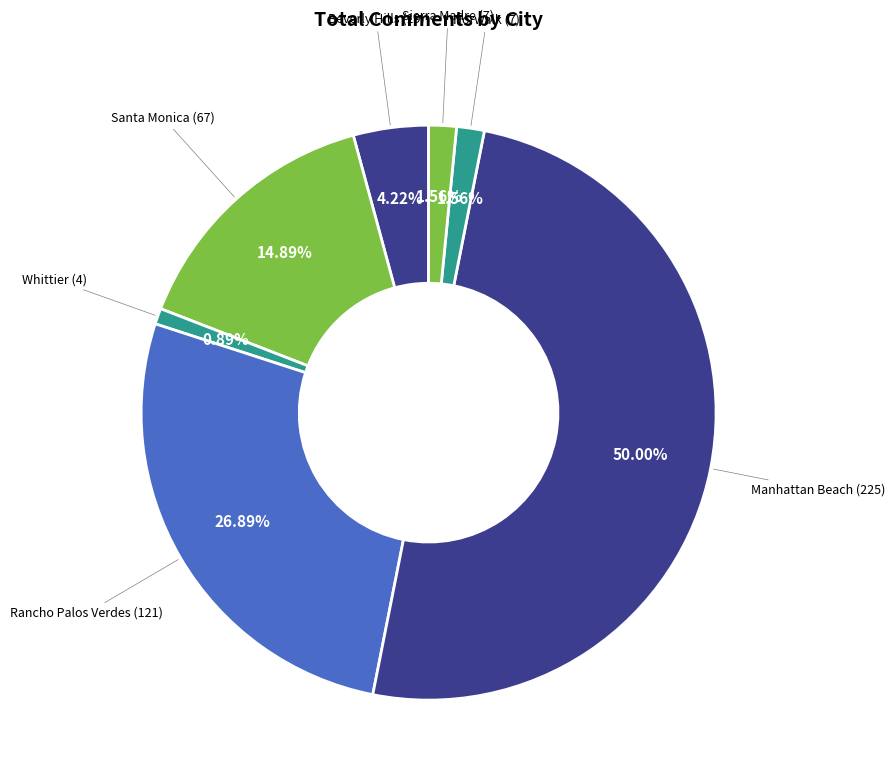

Which has a higher value, Beverly Hills or Manhattan Beach?

Manhattan Beach